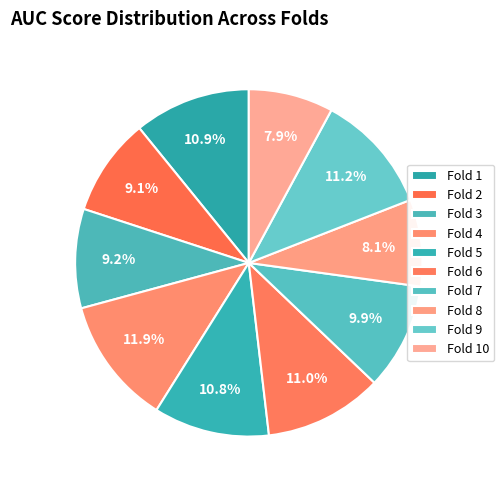

How many slices are in this pie chart?

10